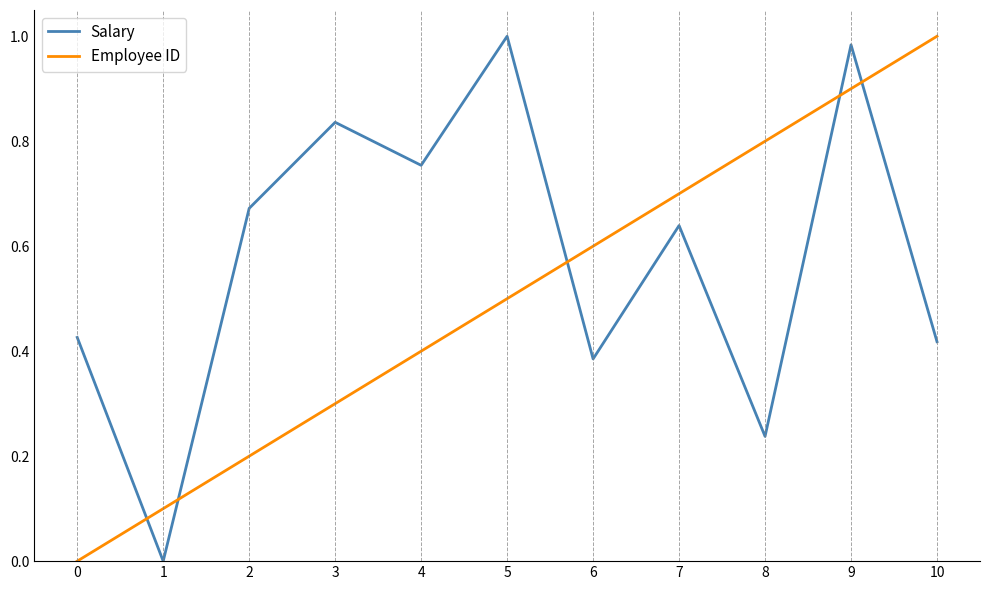

Between 0 and 9, which series saw the biggest shift?

Employee ID